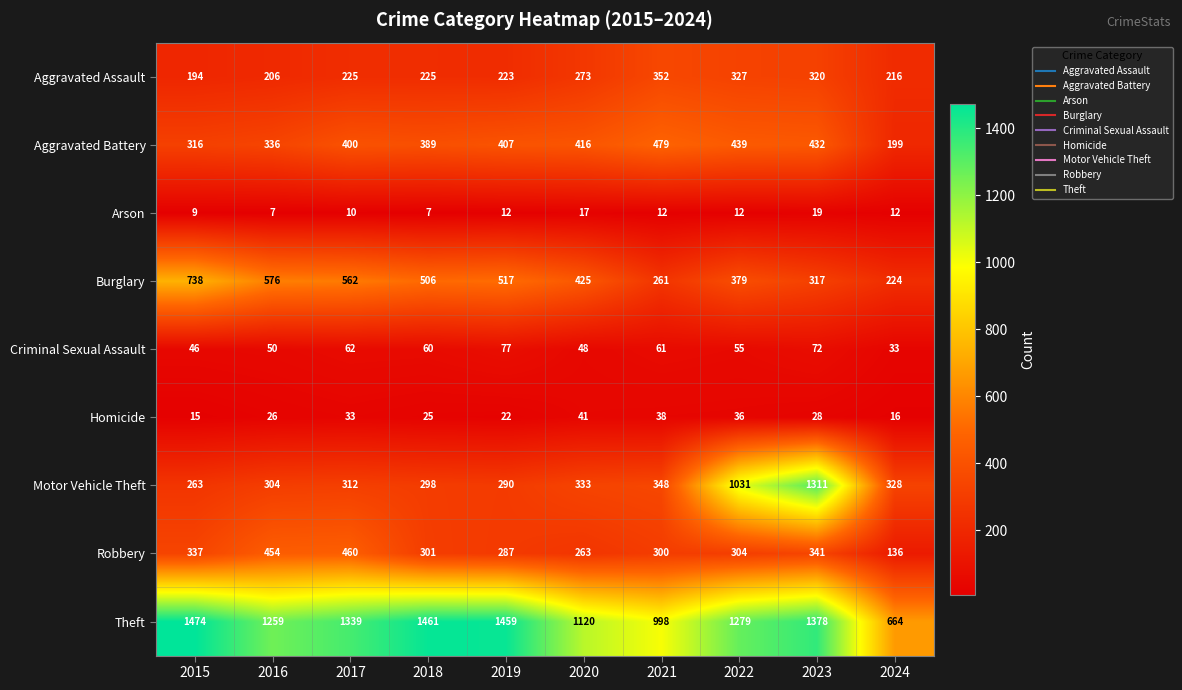

Is it true that Motor Vehicle Theft equals 490 at 2018?

False